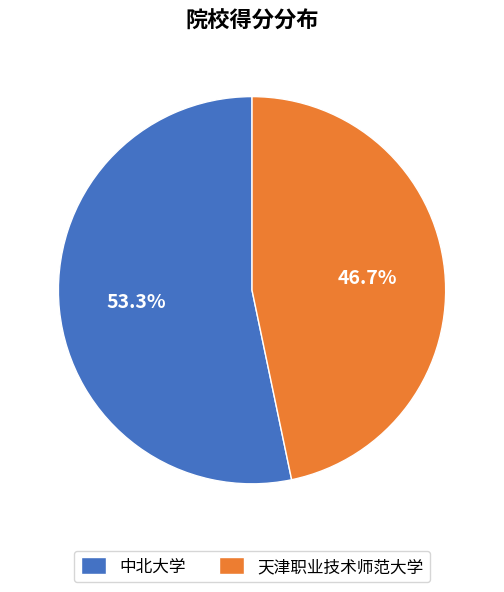

How many segments does this pie chart have?

2